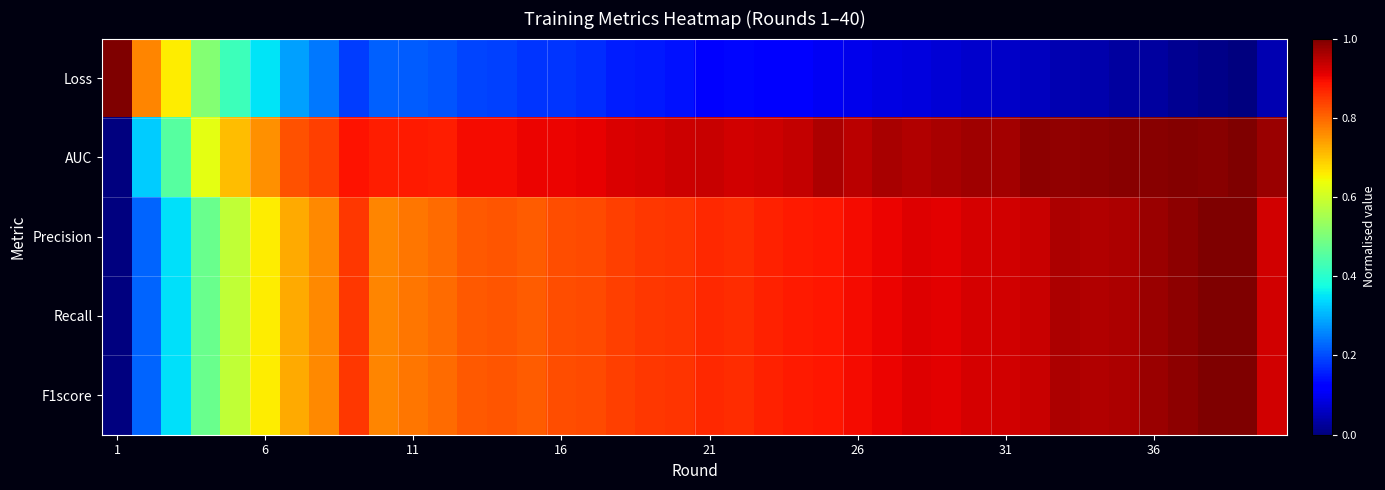

At which category is the sum across all series the highest?

38